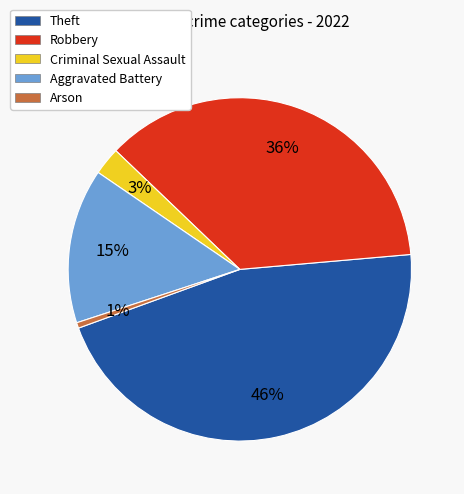

Combined, do Robbery and Criminal Sexual Assault account for over 50%?

No